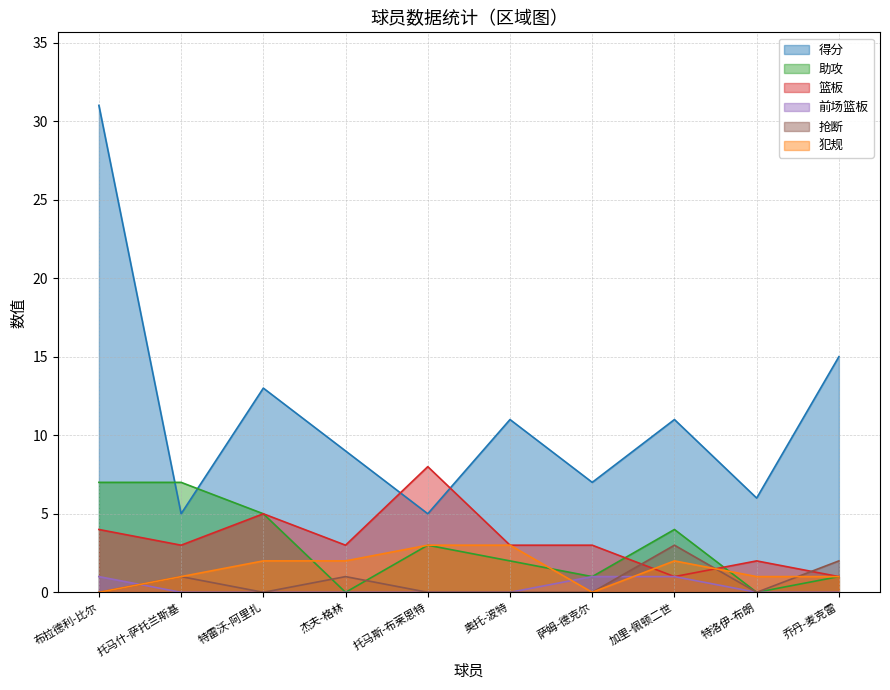

What is the difference between the maximum and minimum values in the 篮板 series?

7